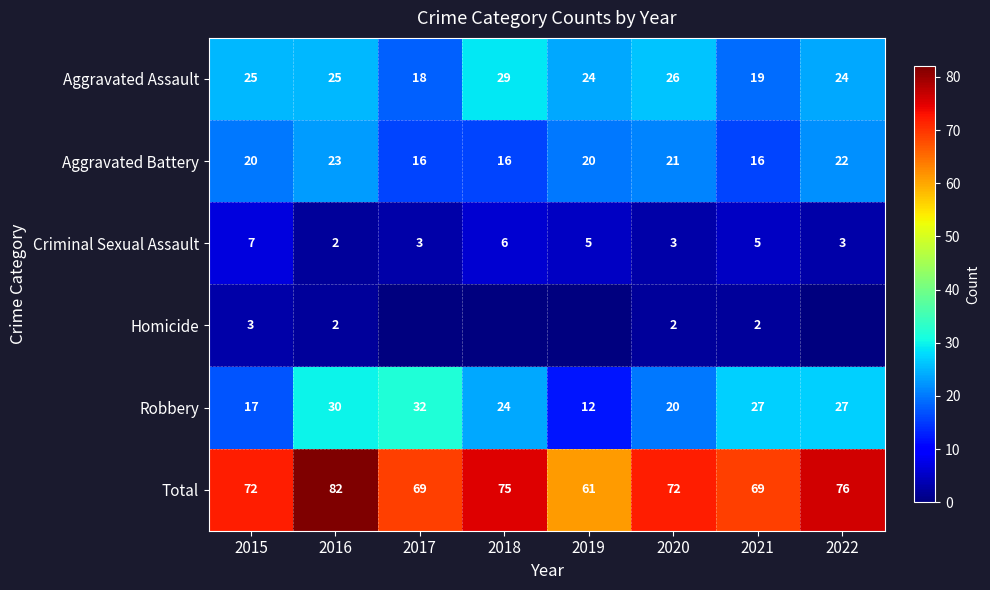

The Robbery series shows 11 at 2020. True or false?

False